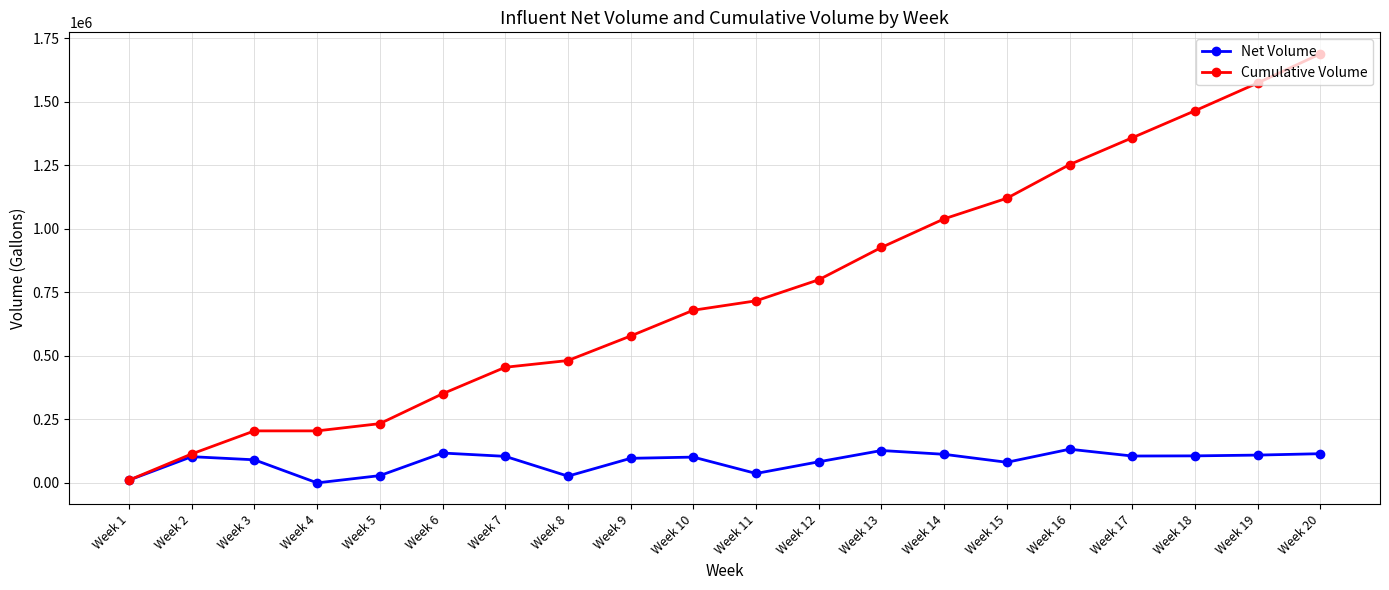

What is the value of the Cumulative Volume point at the 9th from the left?

577804